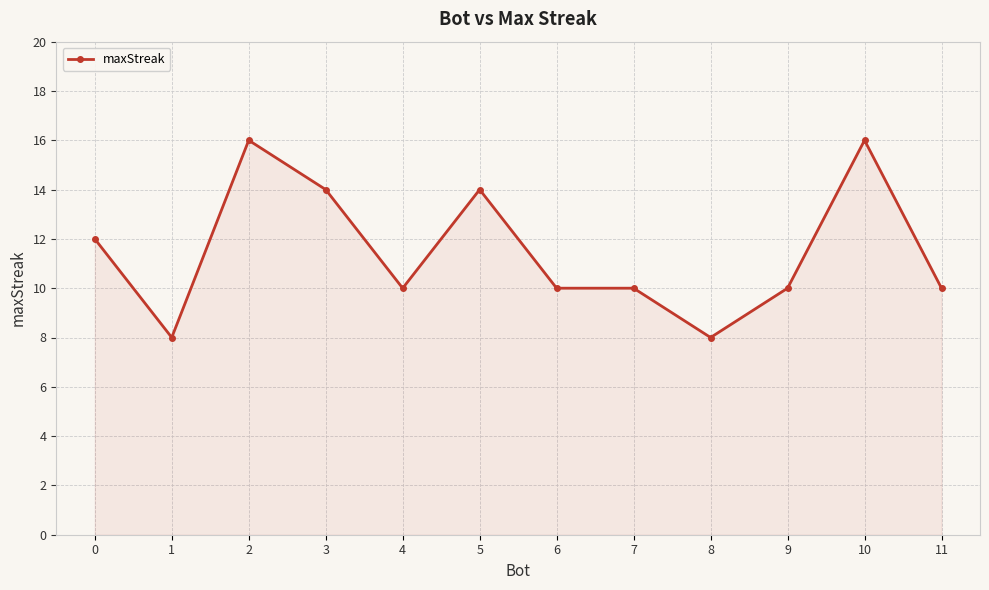

At which category does the data reach its first local peak?

2